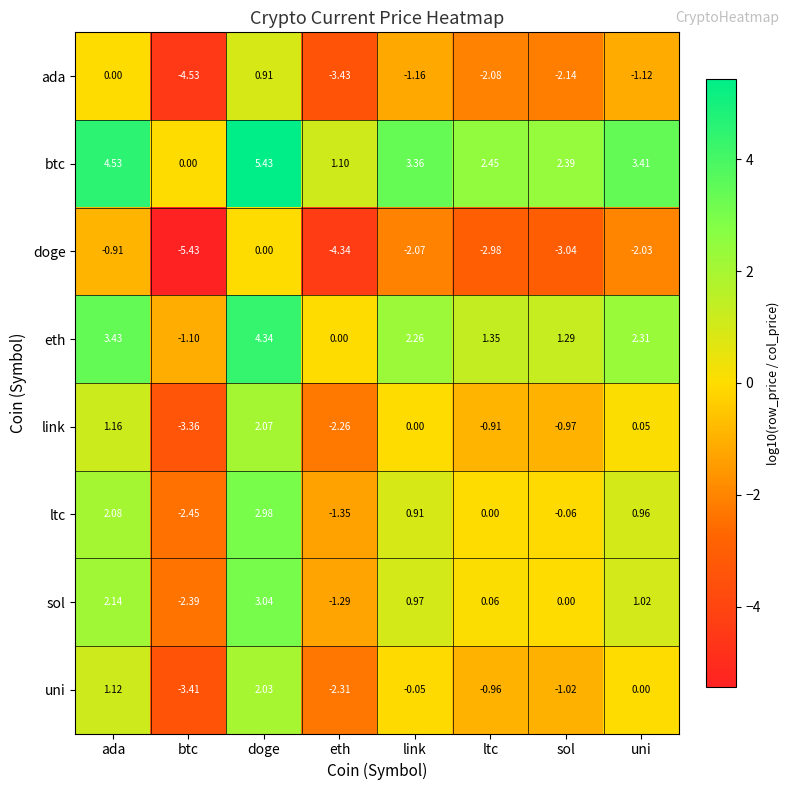

Rank the series at eth from lowest to highest value.

doge, ada, uni, link, ltc, sol, eth, btc